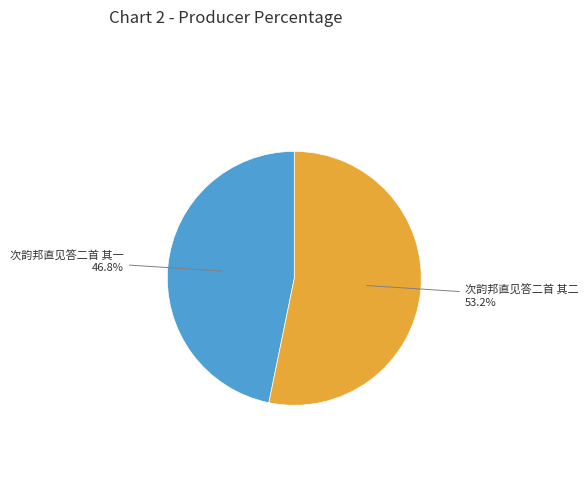

Is there a majority slice in this chart?

Yes